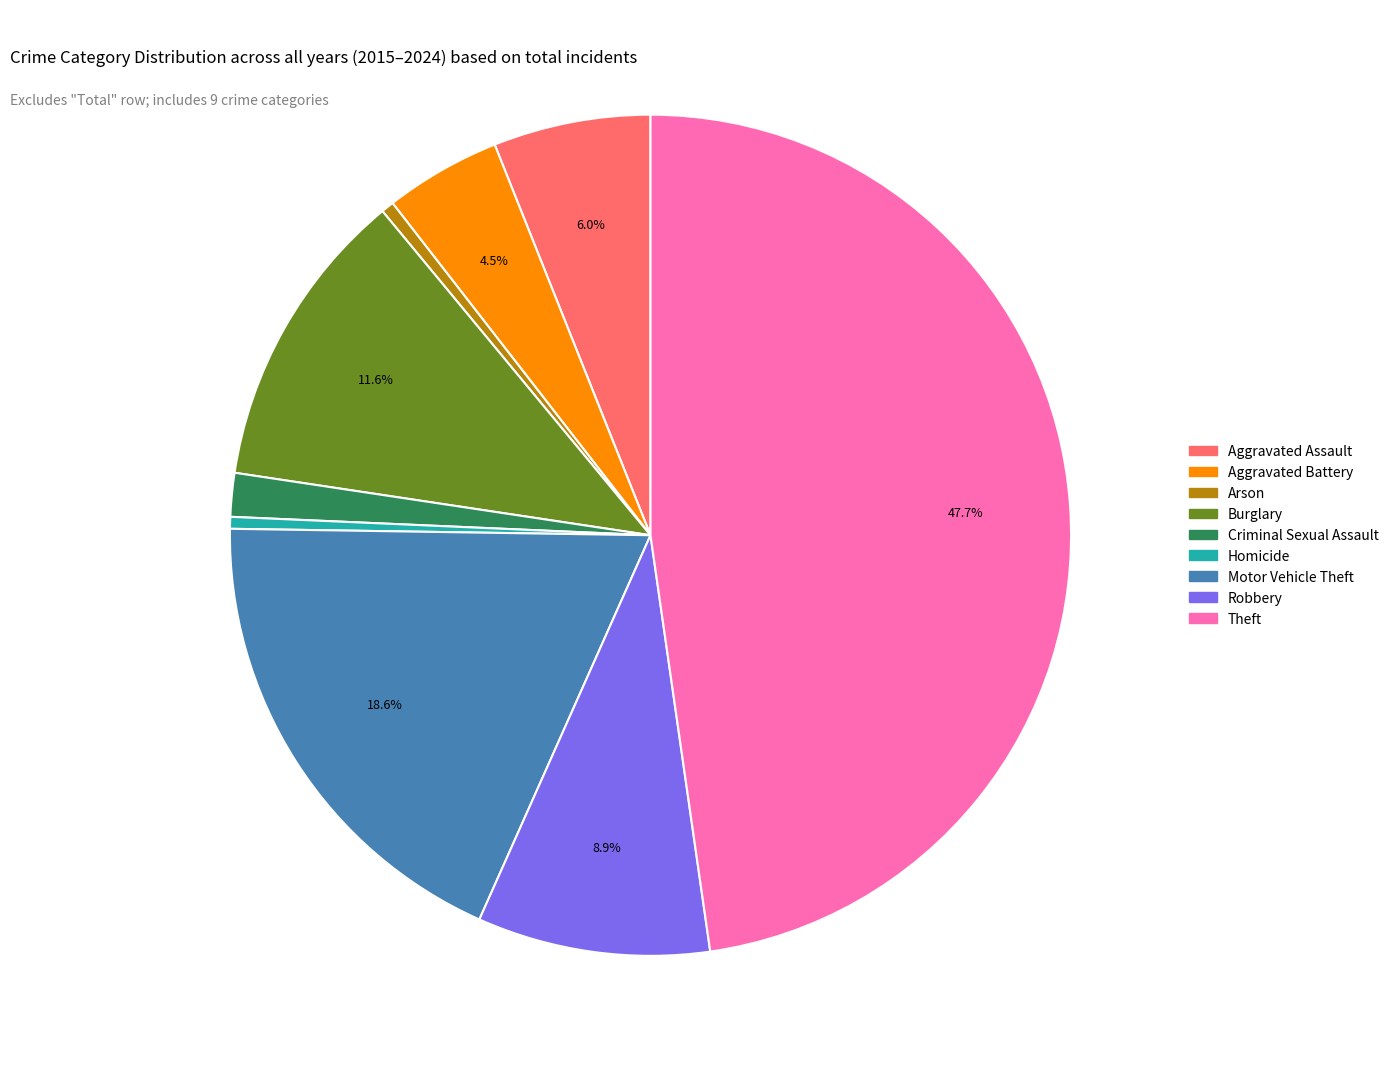

What is the ratio of the value at Robbery to the value at Theft?

0.2